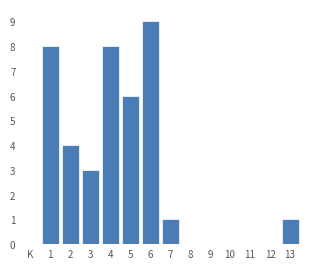

Reading left to right, list all the values displayed in this chart.

1=8	2=4	3=3	4=8	5=6	6=9	7=1	8=0	9=0	10=0	11=0	12=0	13=1